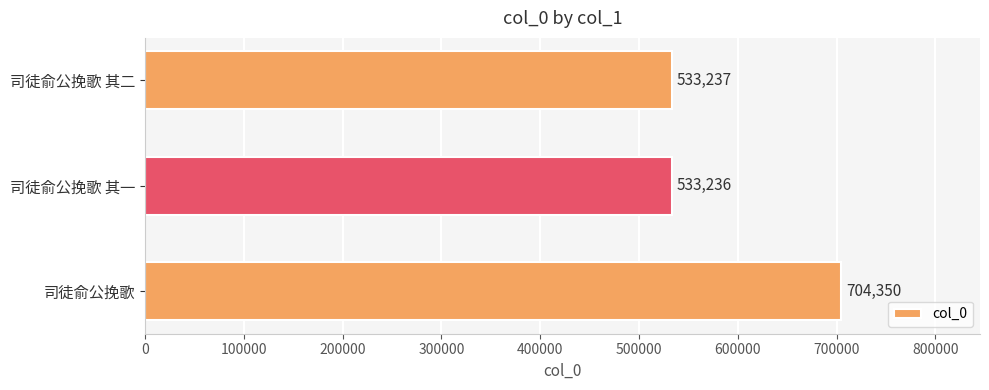

What is the difference between the values at 司徒俞公挽歌 其一 and 司徒俞公挽歌?

171114